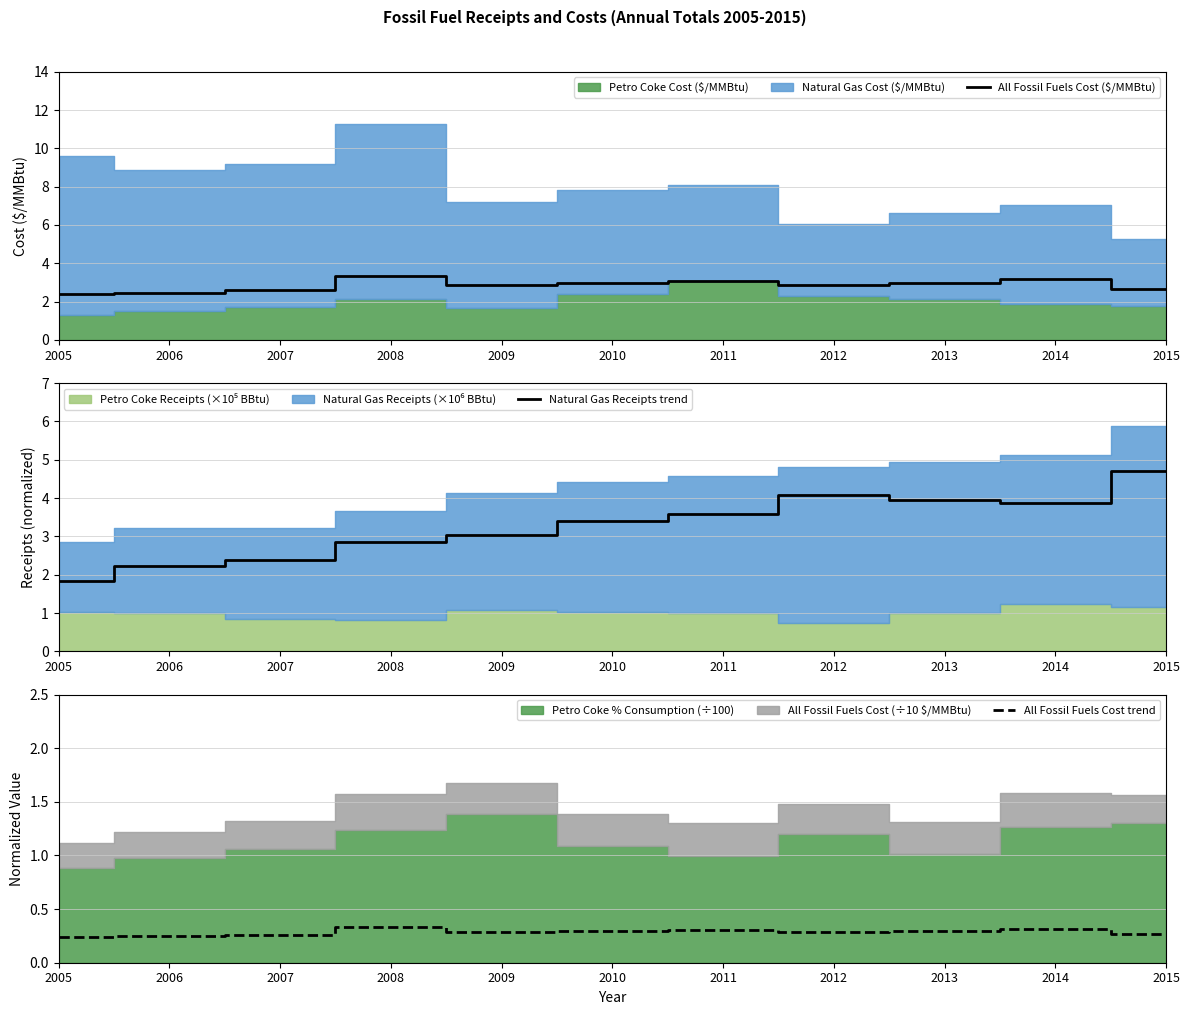

Does the chart have visible grid lines?

Yes